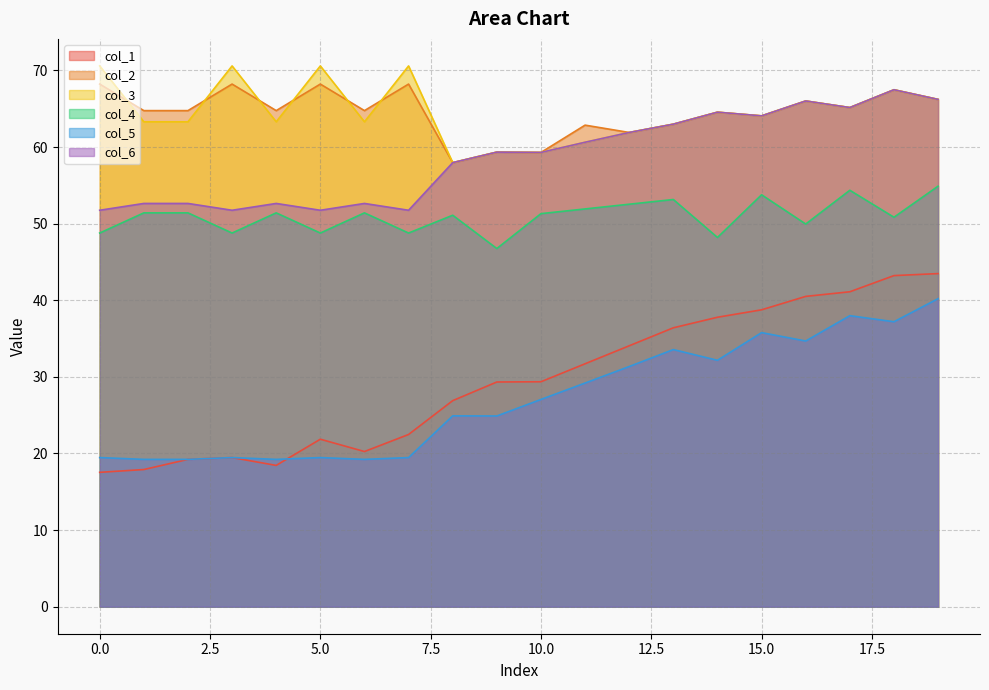

True or false: col_4 and col_2 cross at least once.

False